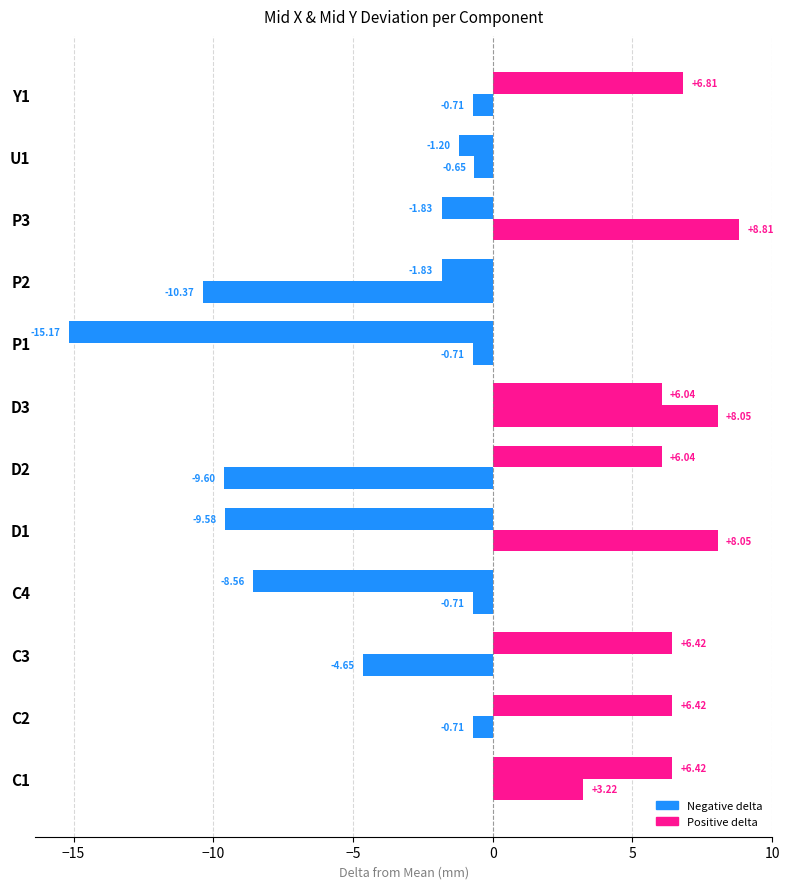

How many data points does each series have?

12